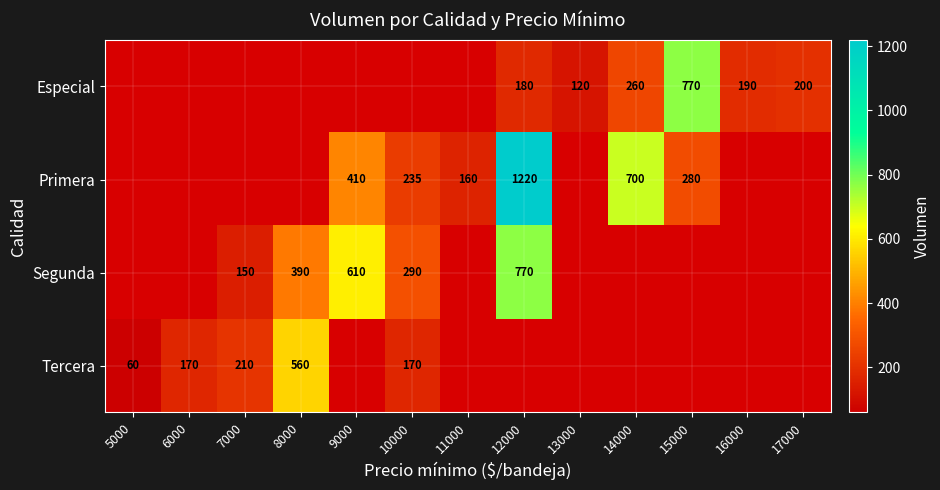

What is the difference between the Especial values at 15000 and 17000?

570